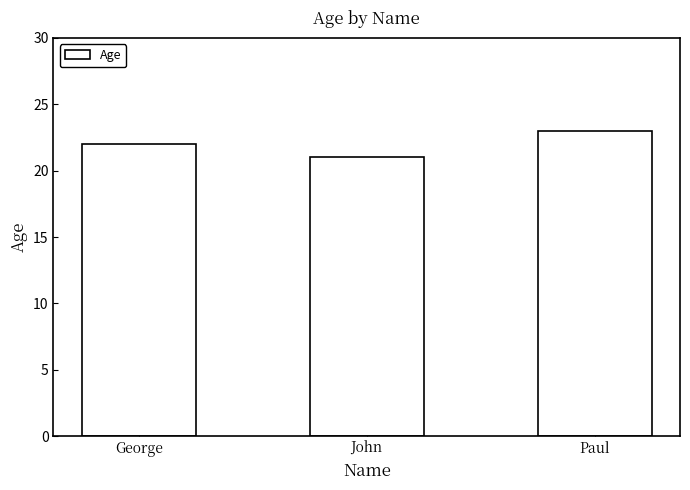

Count the number of categories in the chart.

3